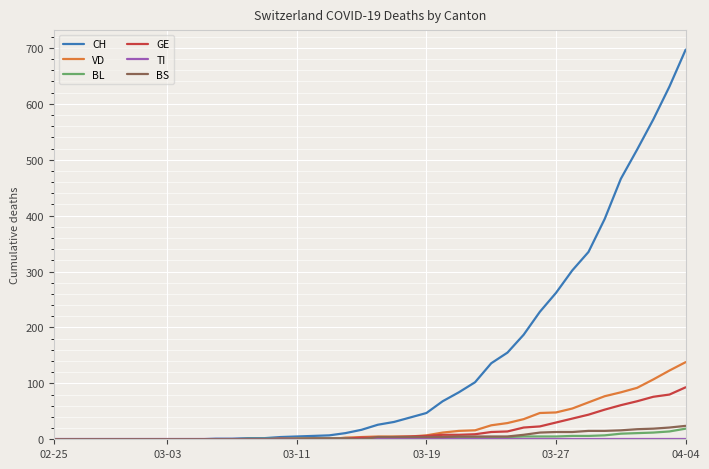

What is the highest value of the BS series?

24